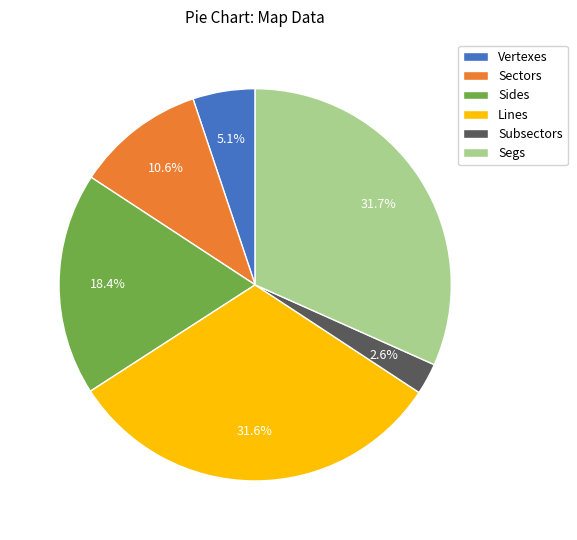

Combined, what portion of the pie is Subsectors and Sectors?

13.2%